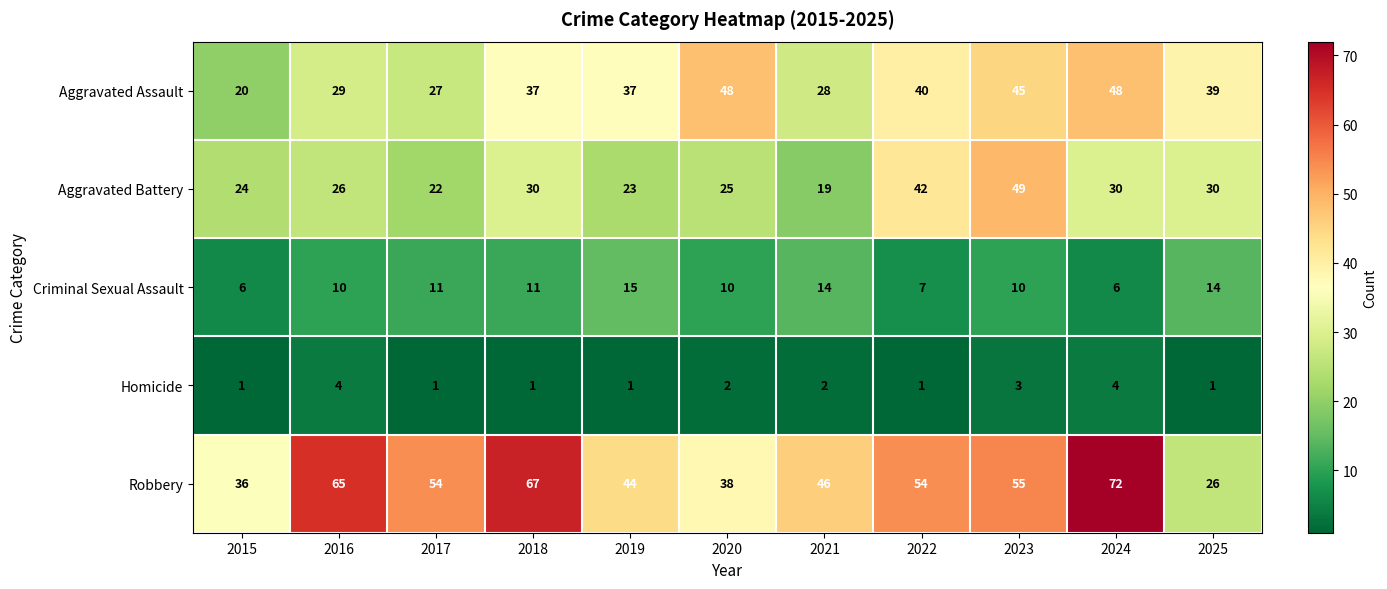

What is the difference between the highest and lowest values at 2019?

43